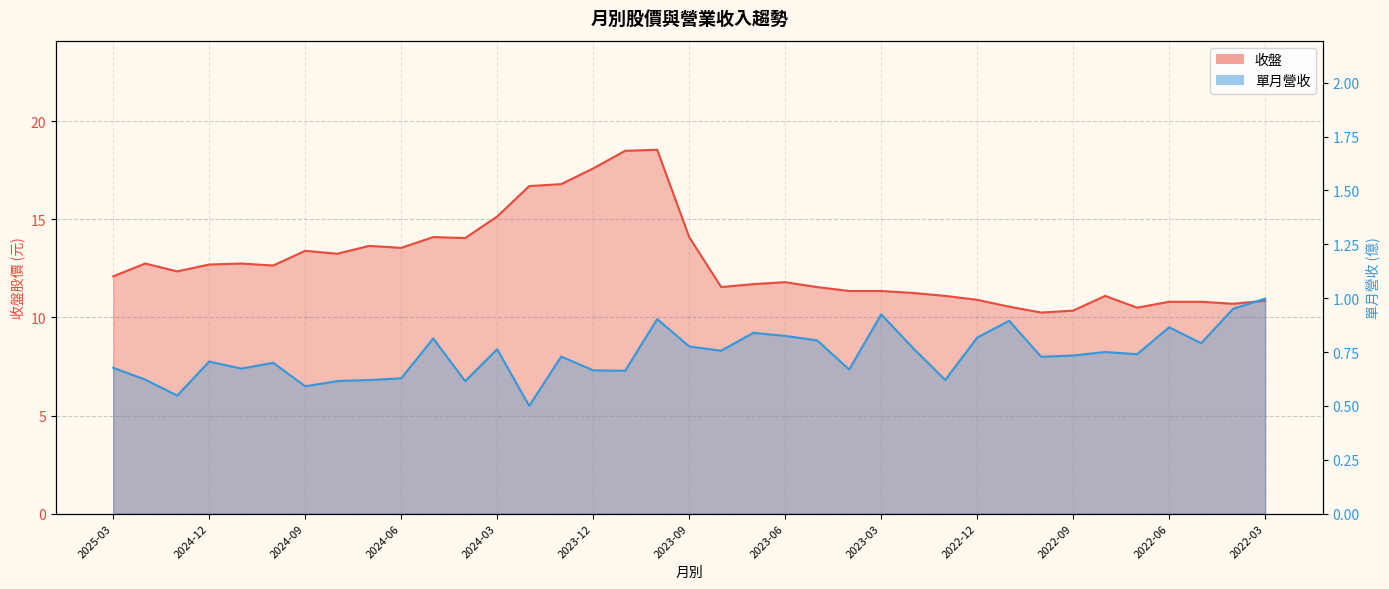

True or false: 單月營收 and 收盤 intersect in this chart.

False